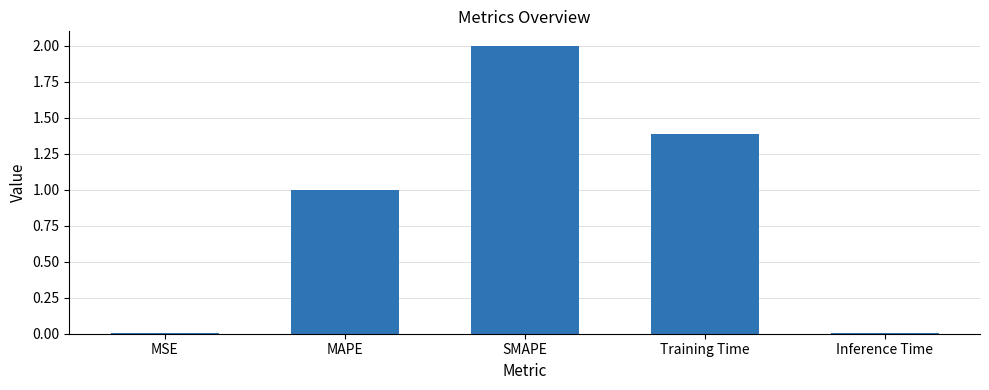

The chart shows a value of 2.0 at SMAPE. True or false?

True